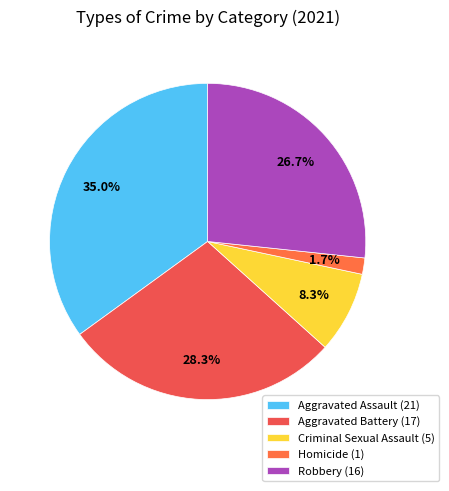

Which category has the biggest portion of the pie?

Aggravated Assault